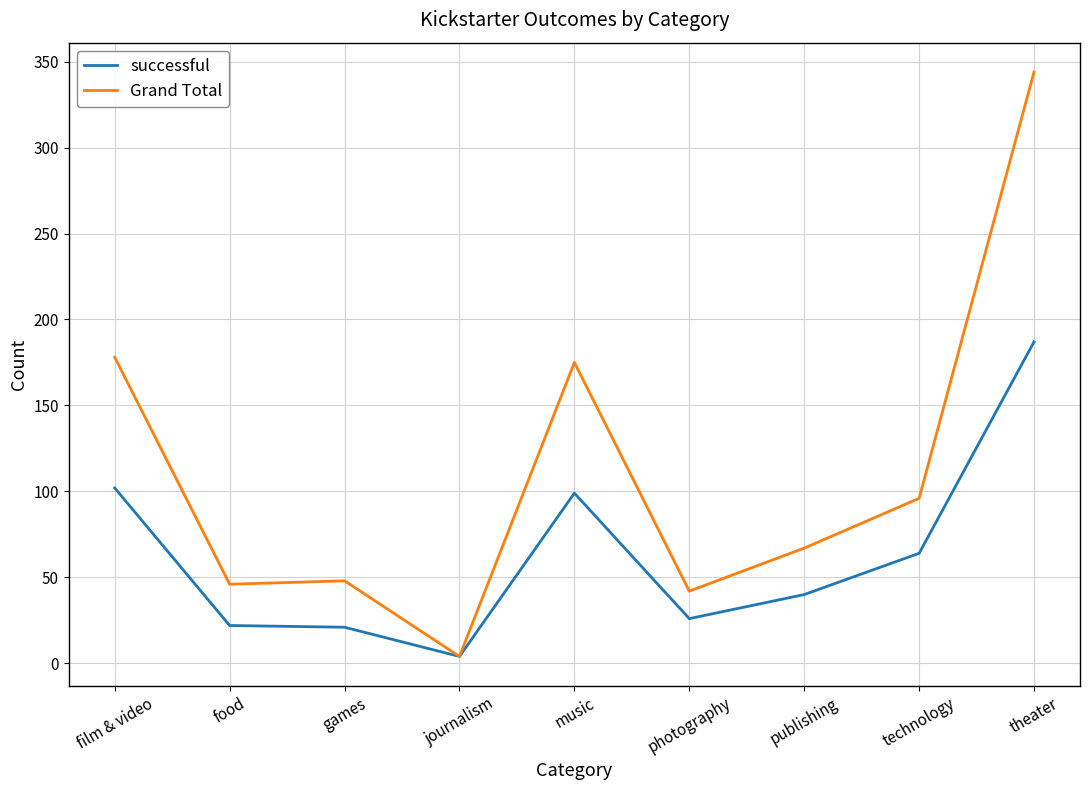

At how many categories does at least one series exceed 38?

8